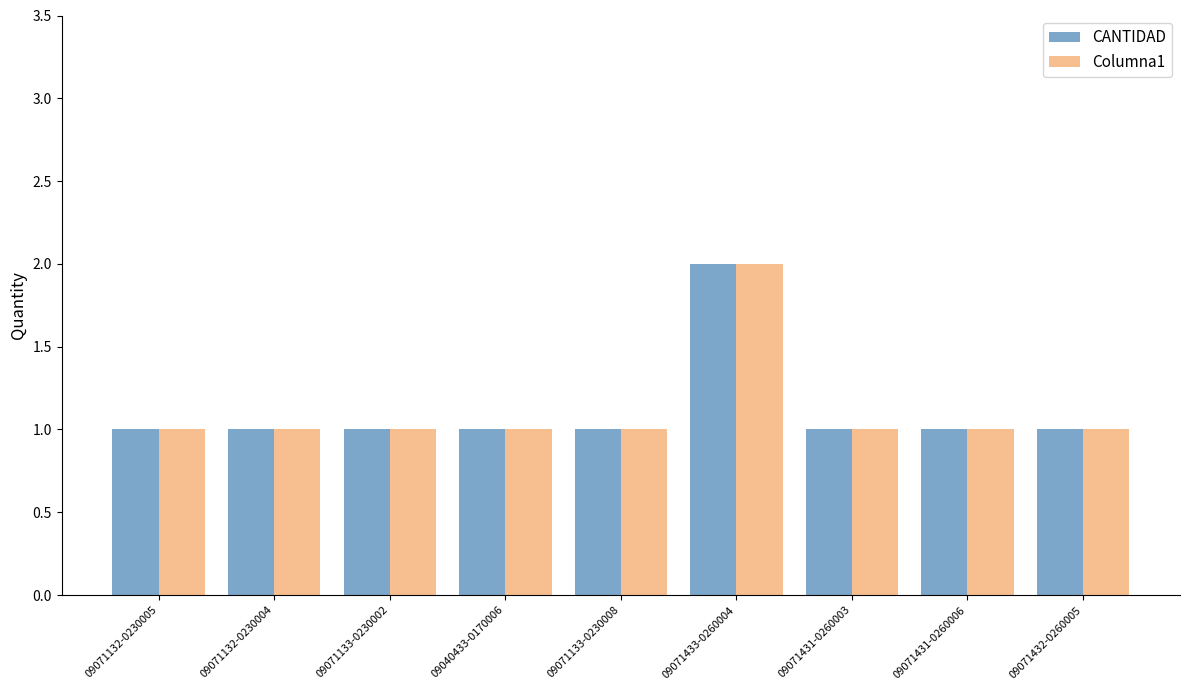

Count the number of data series in this chart.

2